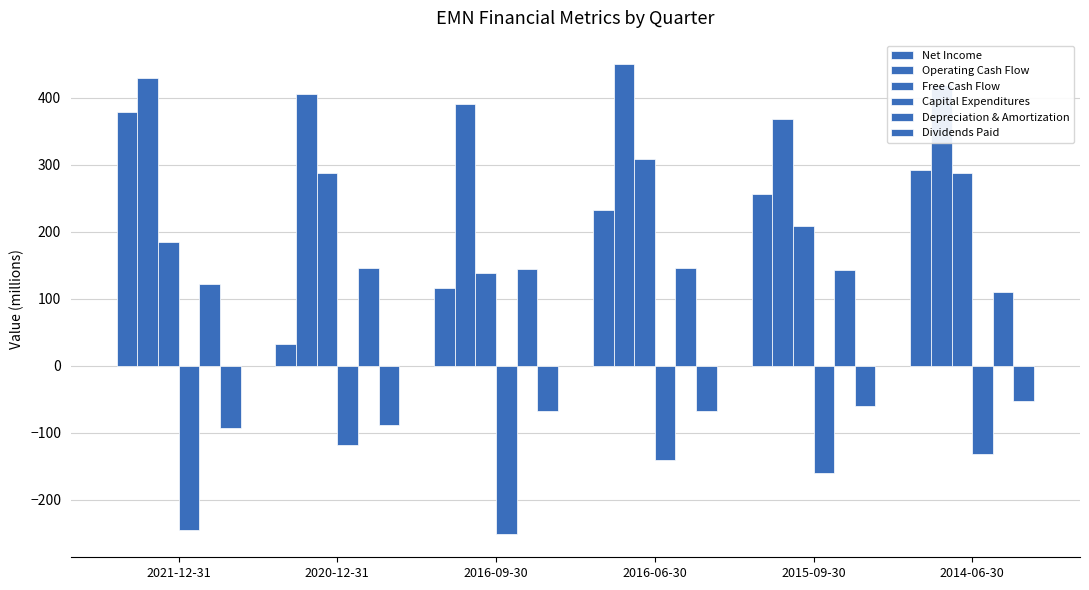

List the labels in order of Operating Cash Flow value, largest first.

2016-06-30, 2021-12-31, 2014-06-30, 2020-12-31, 2016-09-30, 2015-09-30